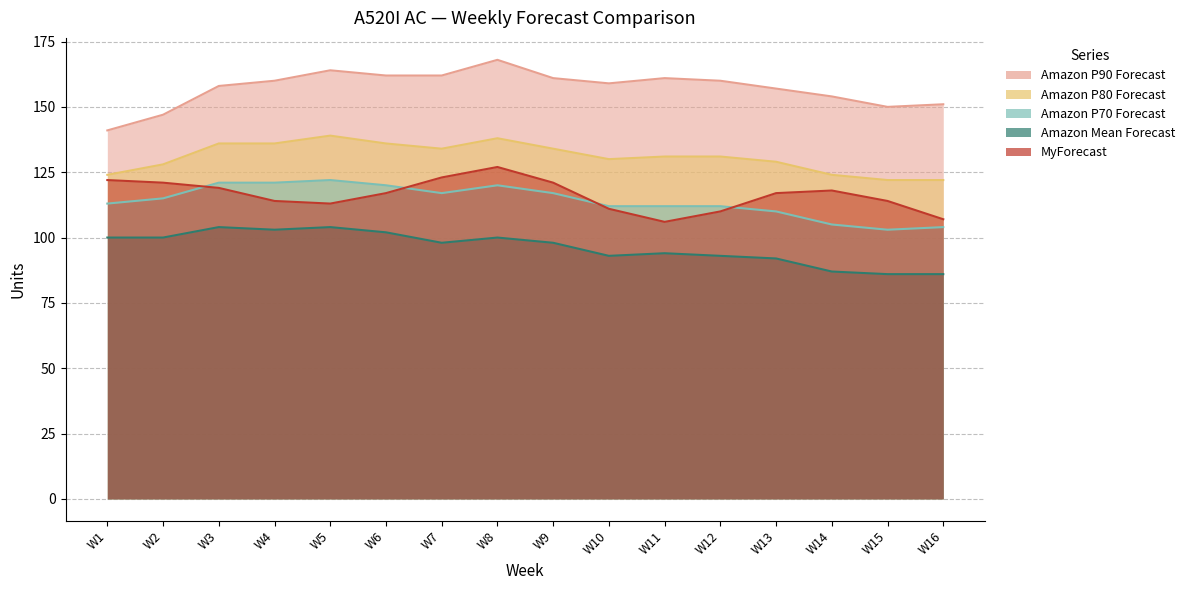

What is the difference between the highest and lowest values at W7?

64